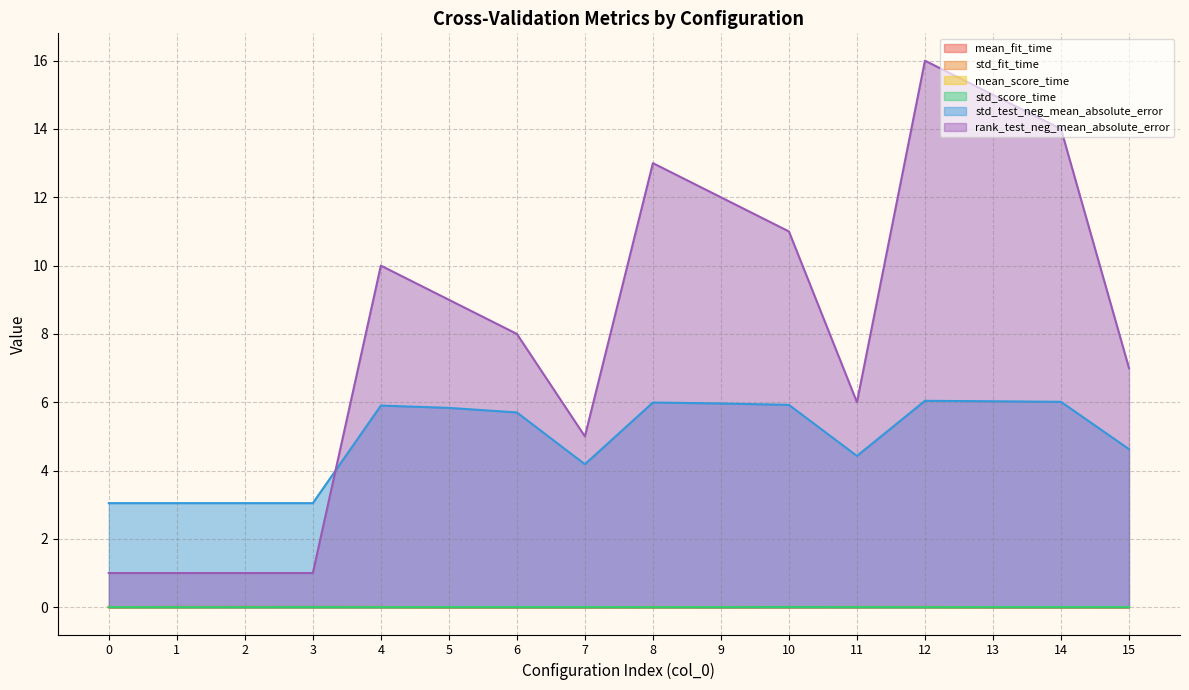

Which series has the largest total across all categories?

rank_test_neg_mean_absolute_error